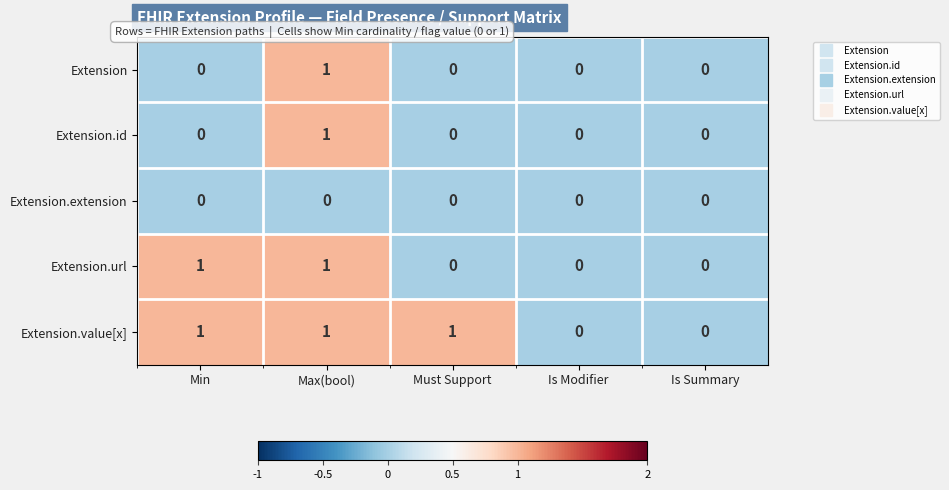

How many values in Extension.url are above zero?

2